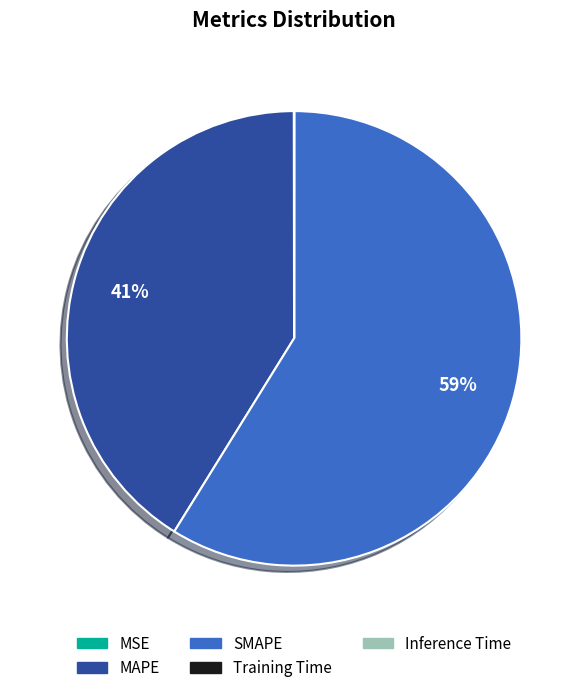

True or false: SMAPE accounts for 59% of the total.

True